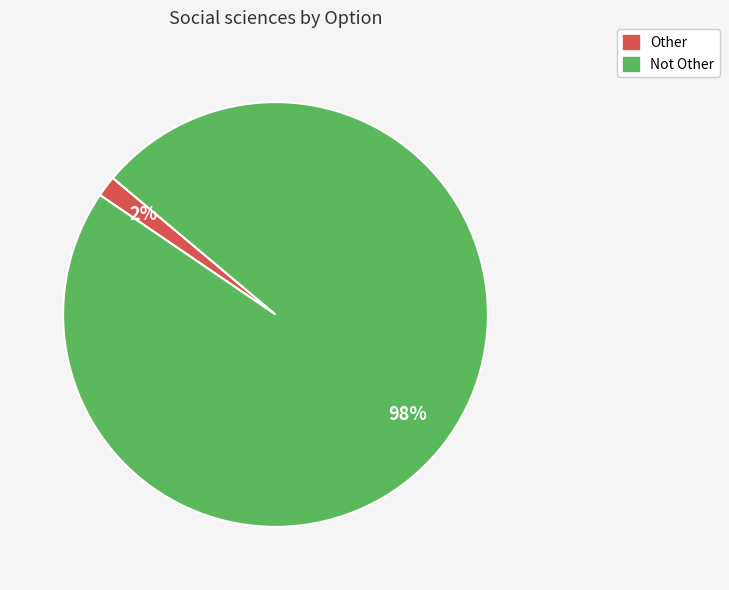

Is there any slice that represents more than half of the pie?

Yes